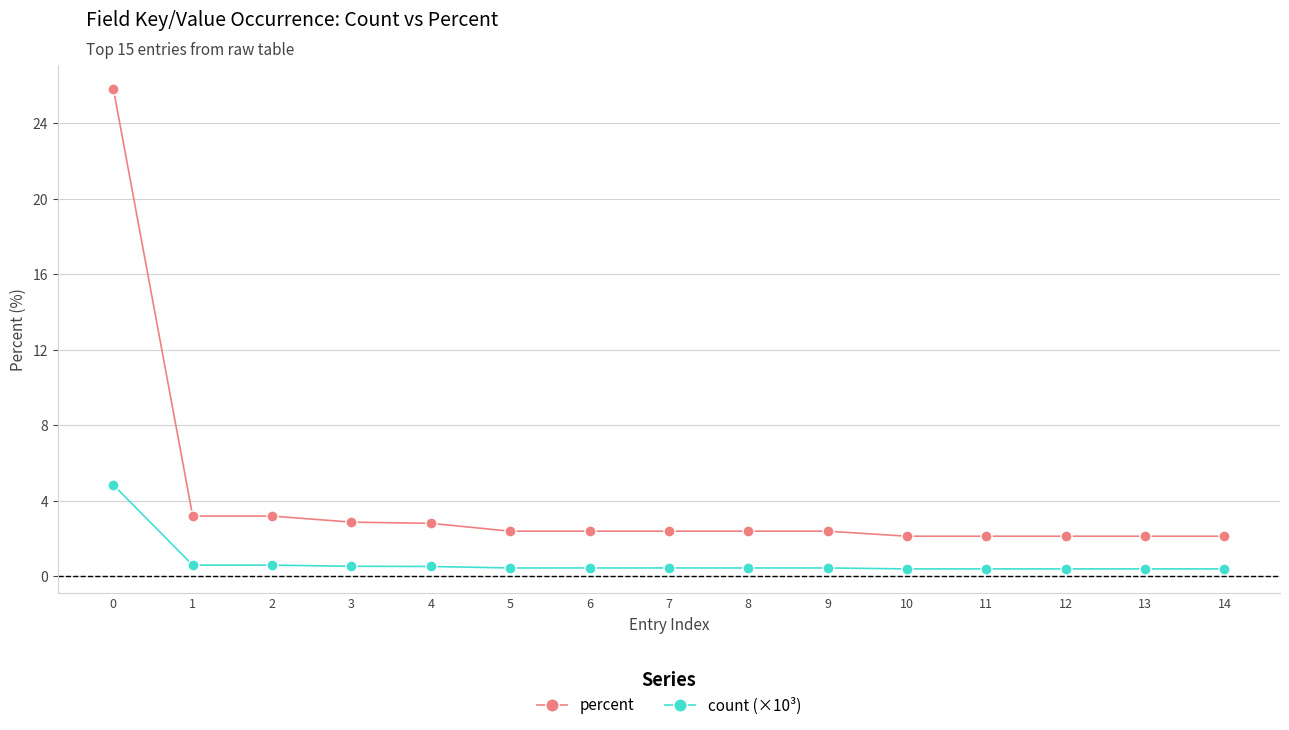

What is the sum of all percent values?

60.6